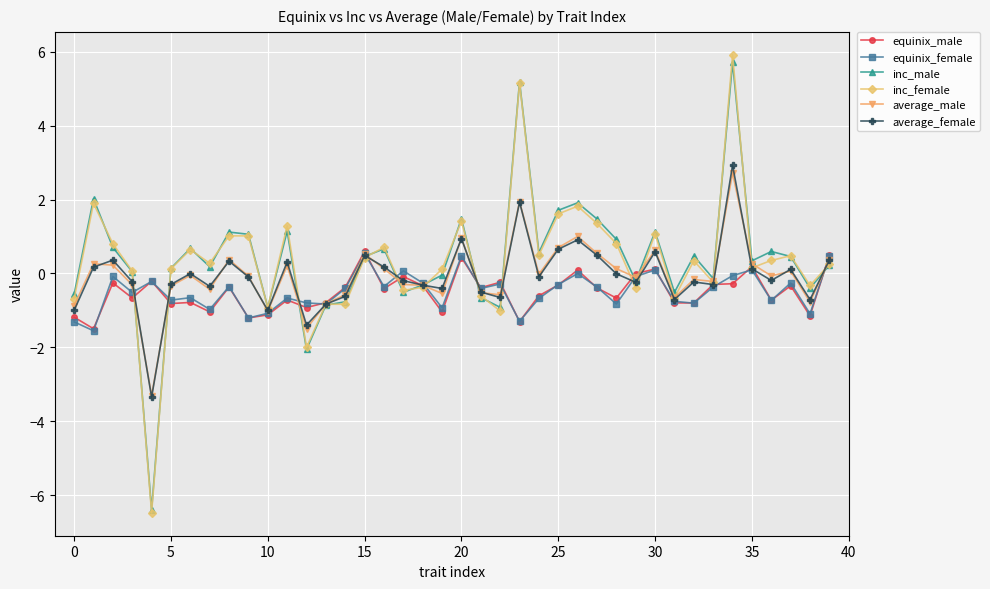

True or false: equinix_female has more than 2 points higher than both neighbors.

True